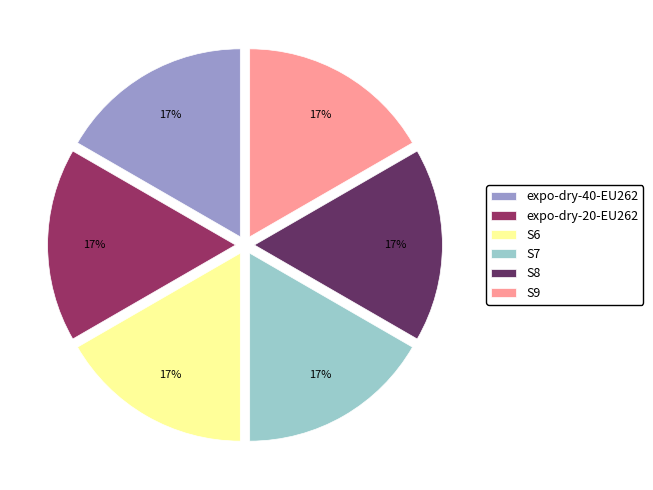

What is the ratio of the value at S9 to the value at S8?

1.0